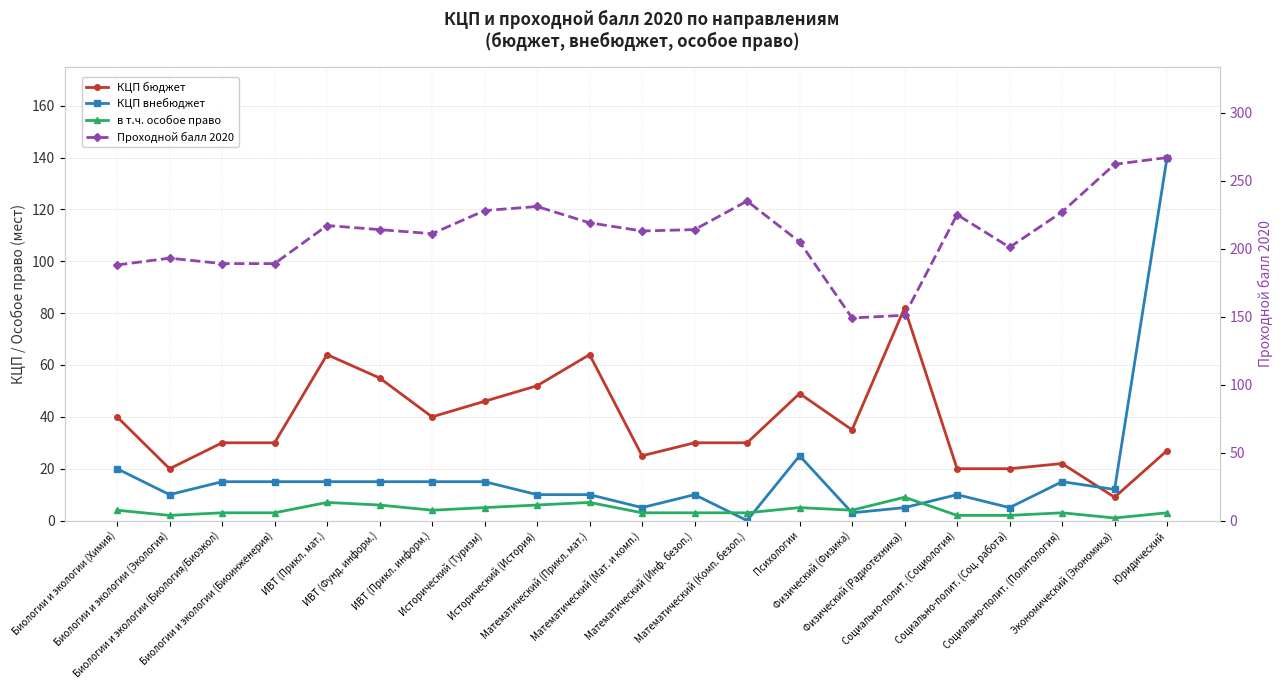

Reading left to right, list all the values displayed in this chart.

КЦП бюджет: 40	20	30	30	64	55	40	46	52	64	25	30	30	49	35	82	20	20	22	9	27
КЦП внебюджет: 20	10	15	15	15	15	15	15	10	10	5	10	0	25	3	5	10	5	15	12	140
в т.ч. особое право: 4	2	3	3	7	6	4	5	6	7	3	3	3	5	4	9	2	2	3	1	3
Проходной балл 2020: 188	193	189	189	217	214	211	228	231	219	213	214	235	205	149	151	225	201	227	262	267